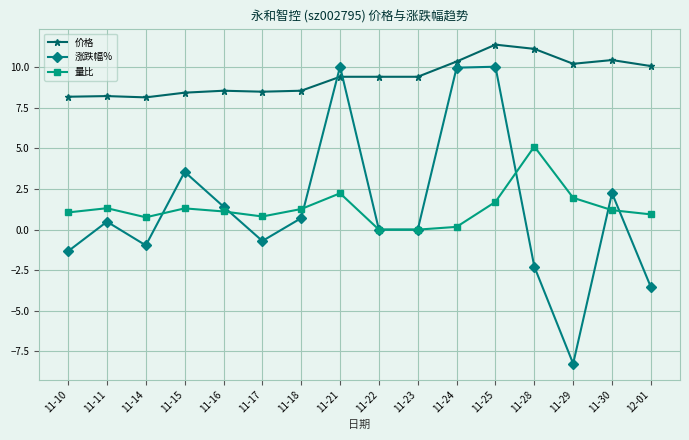

Which series has the largest total across all categories?

价格